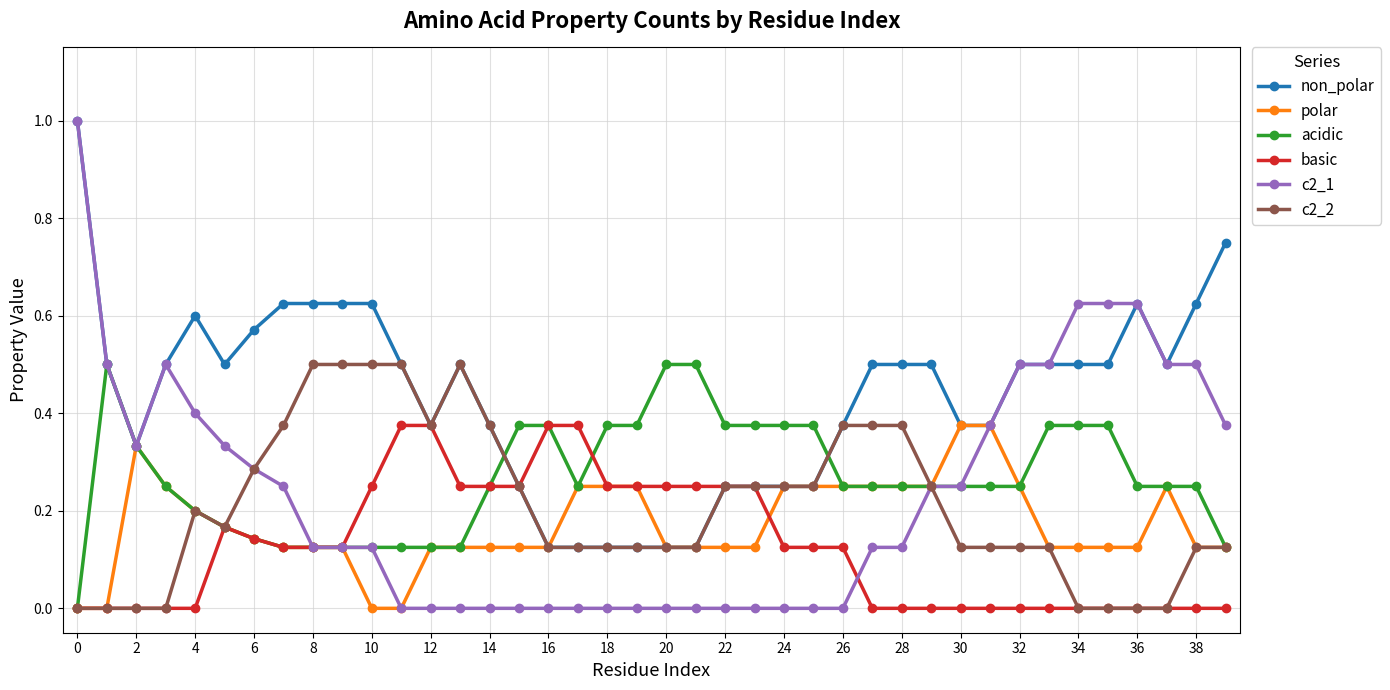

Which series has the widest spread of values?

c2_1